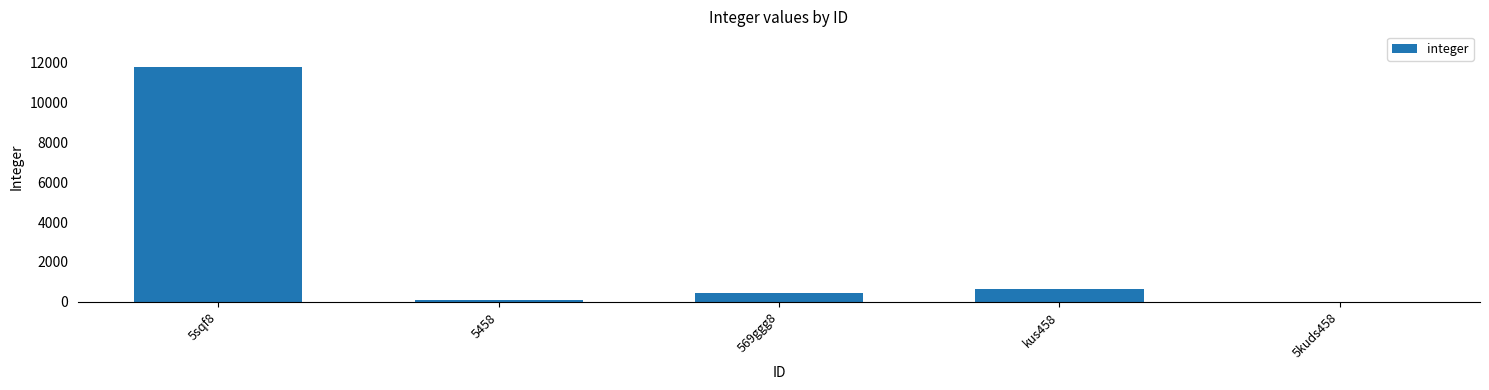

Is it true that the value at kus458 is 635?

True